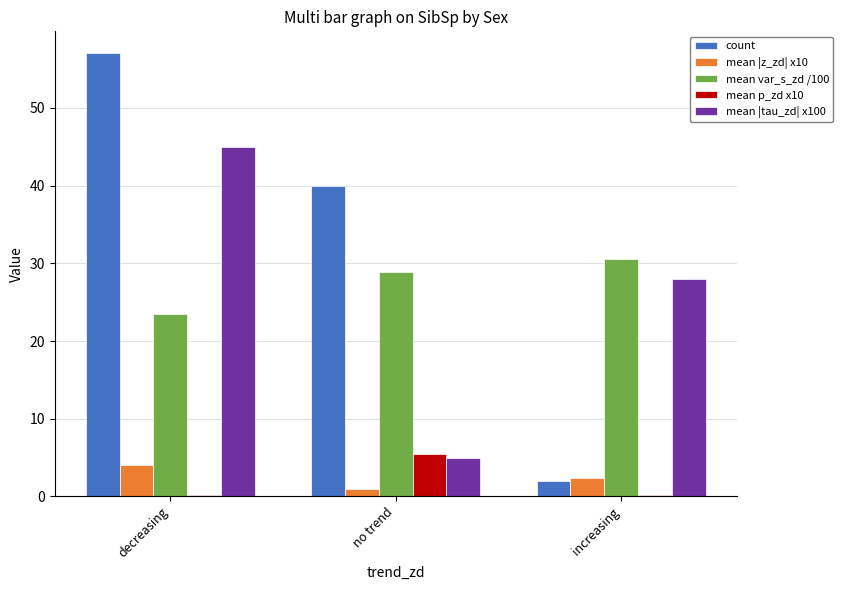

Which category has the highest value across all series?

decreasing